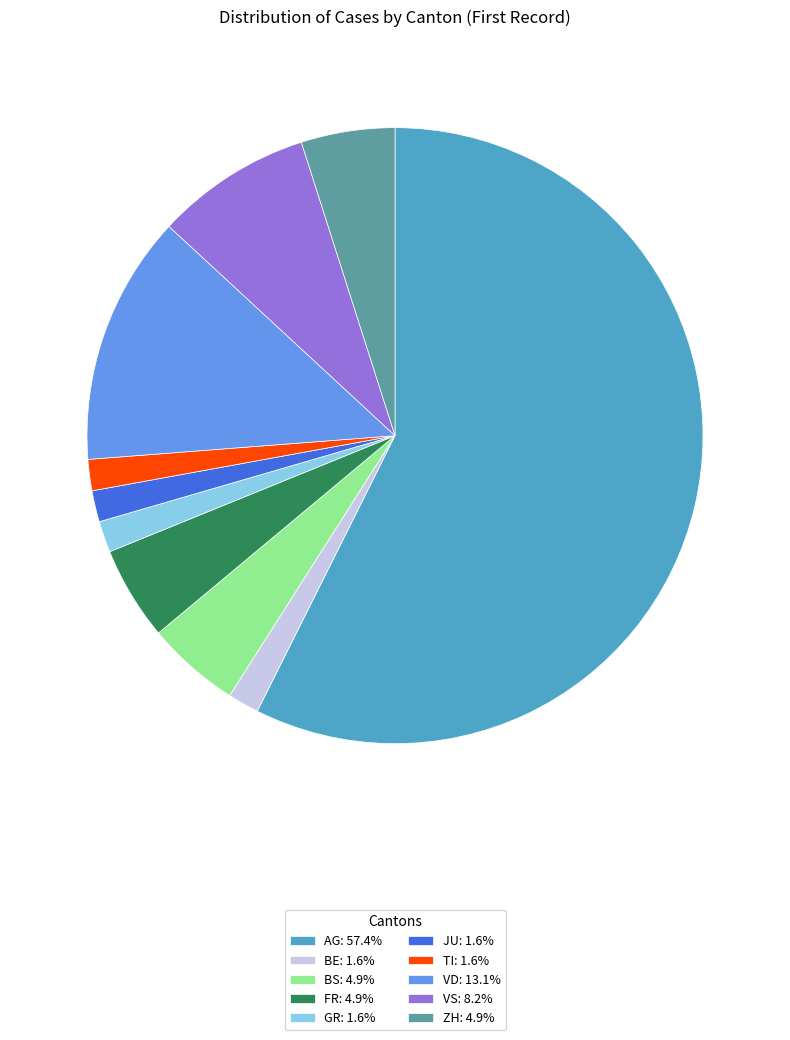

Count the number of slices in the pie.

10